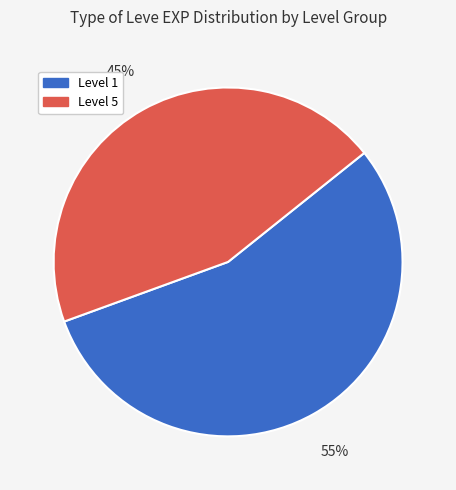

Combined, do Level 1 and Level 5 account for over 50%?

Yes